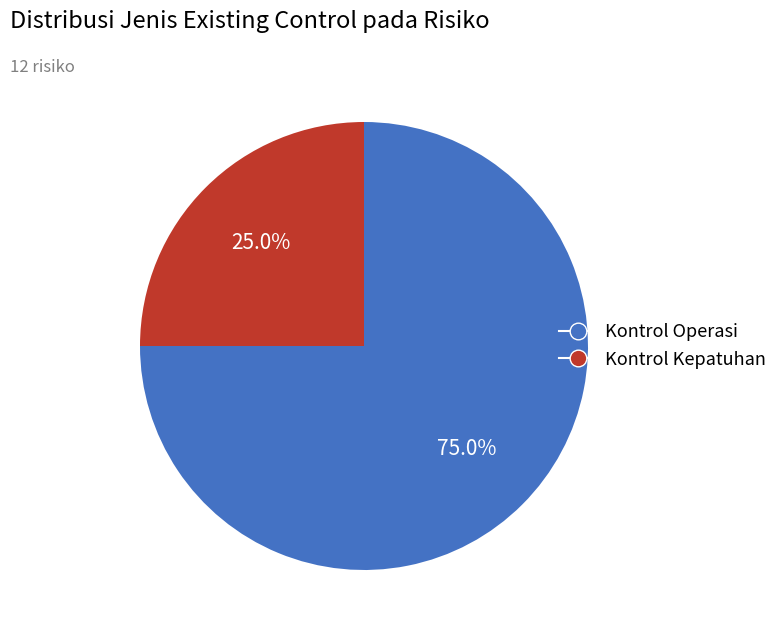

How many slices are in this pie chart?

2